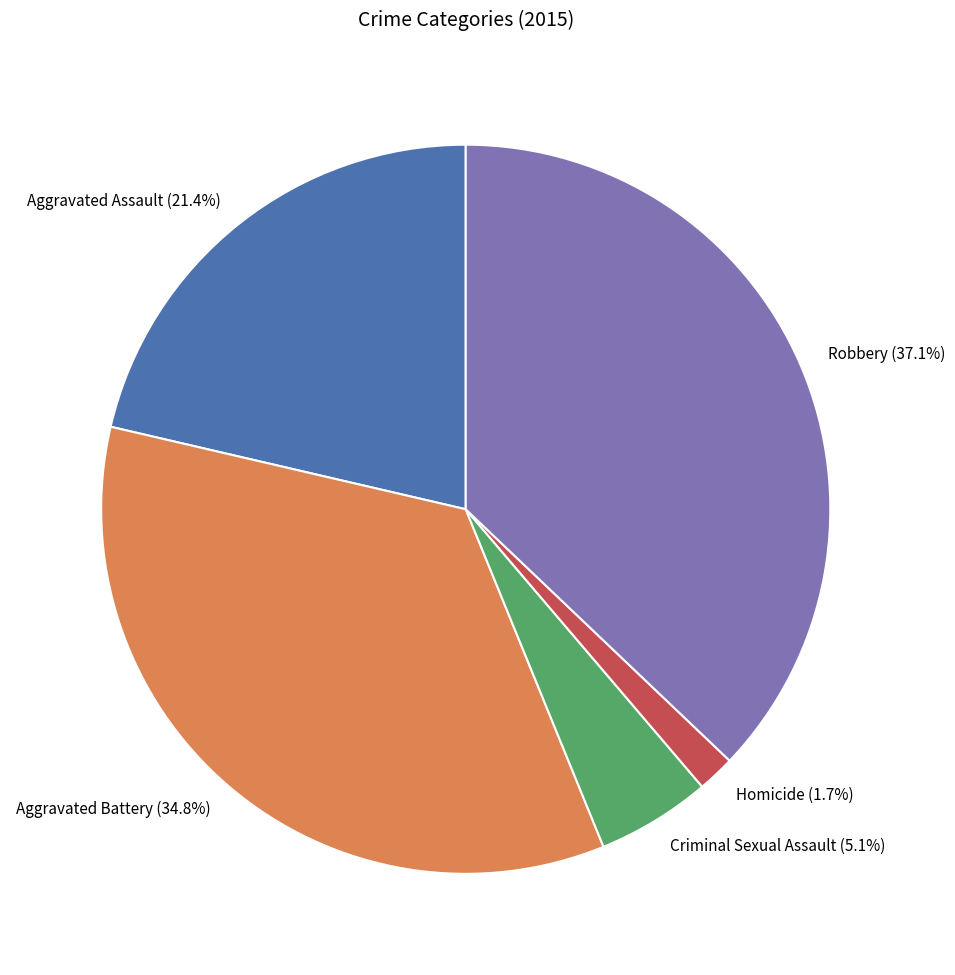

To the nearest percent, what is the average slice percentage?

20%